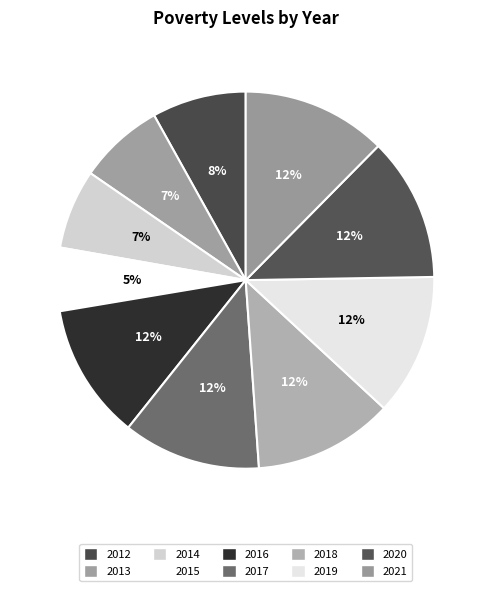

Count the number of slices in the pie.

10